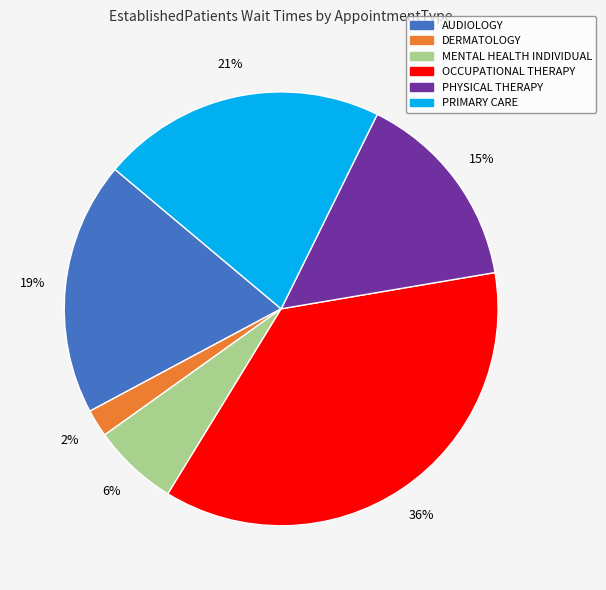

To the nearest percent, what portion does OCCUPATIONAL THERAPY represent?

36%